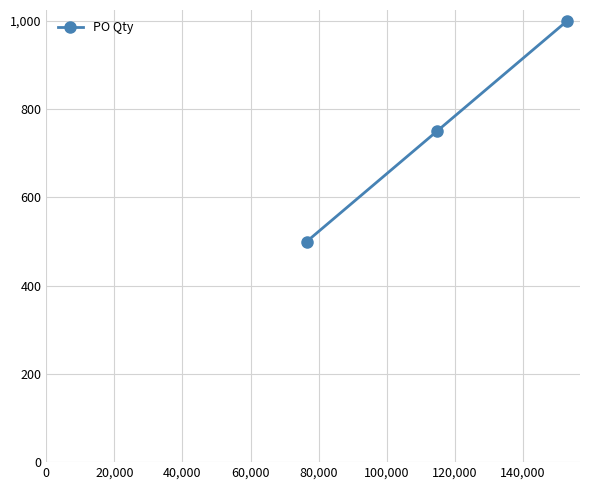

What is the average value?

750